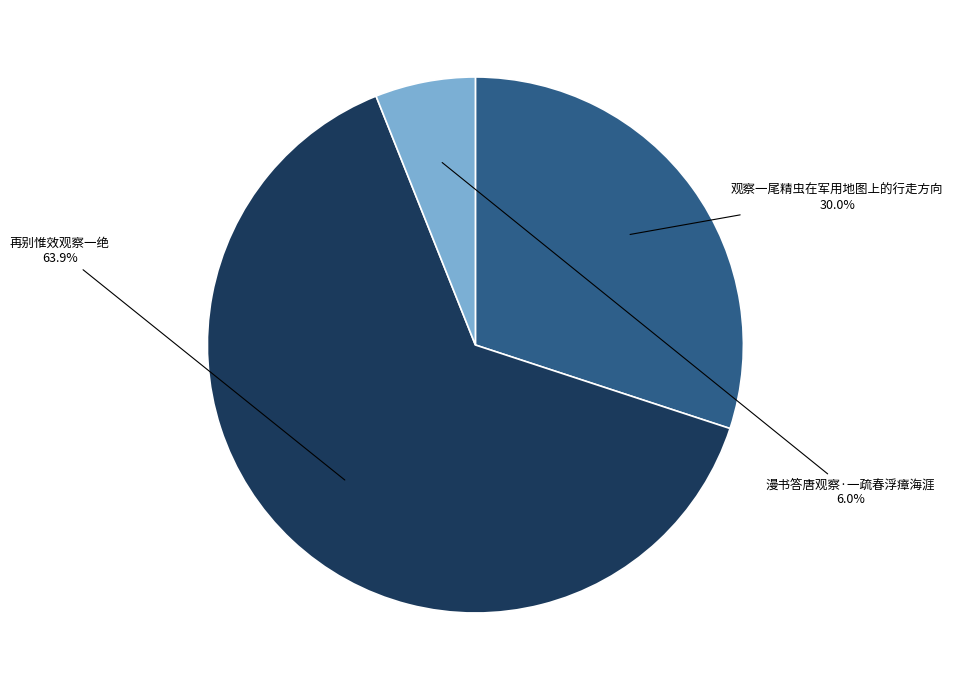

Which category has the smallest portion of the pie?

漫书答唐观察·一疏春浮瘴海涯